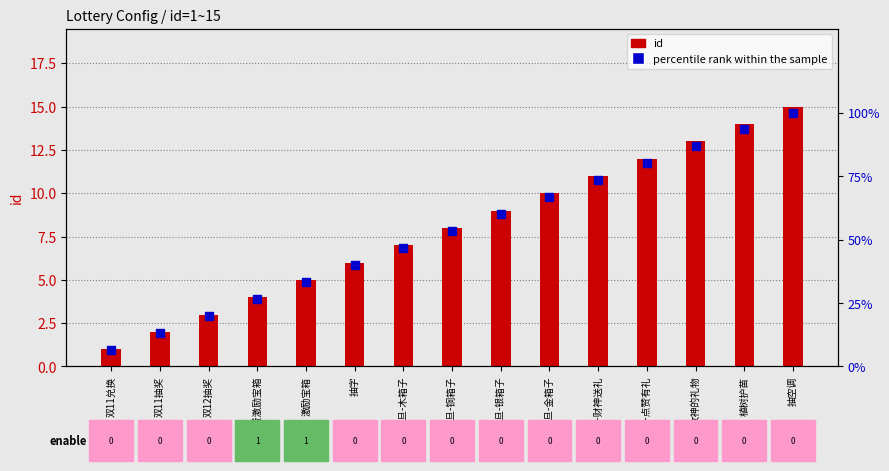

At how many categories does at least one series exceed 66?

6